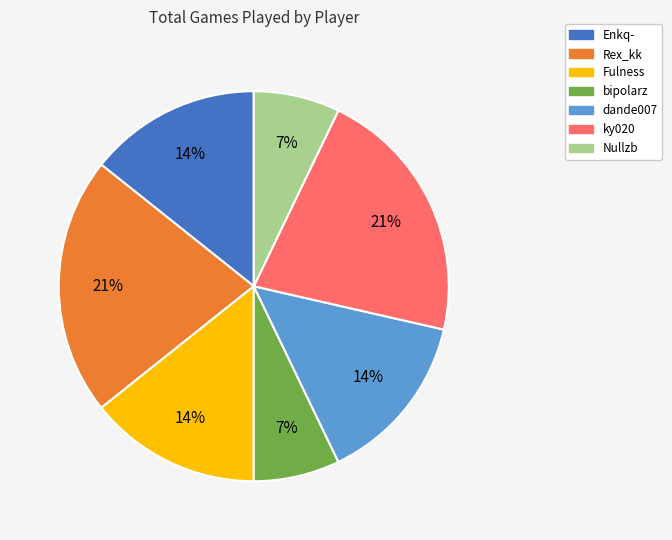

How many slices are in this pie chart?

7